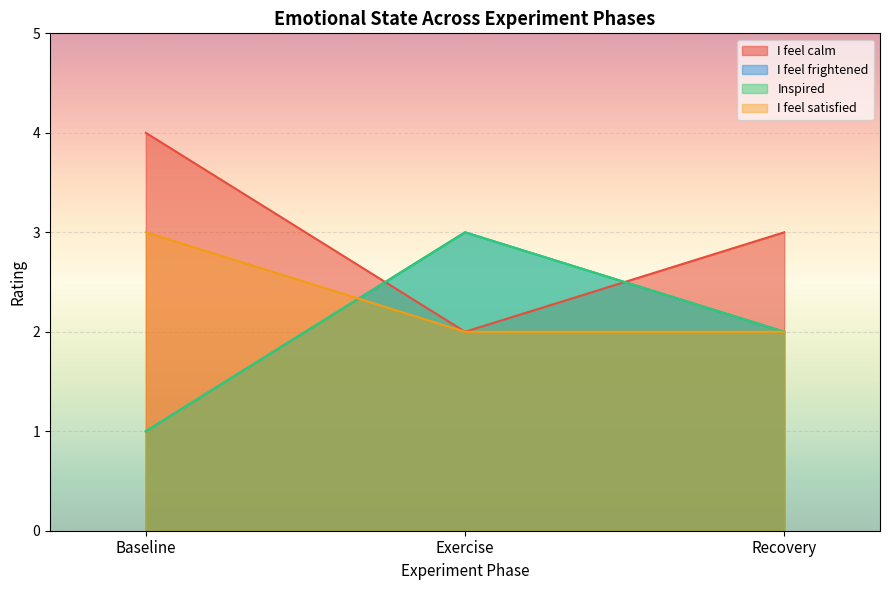

The value of I feel frightened at Exercise is 3. True or false?

True